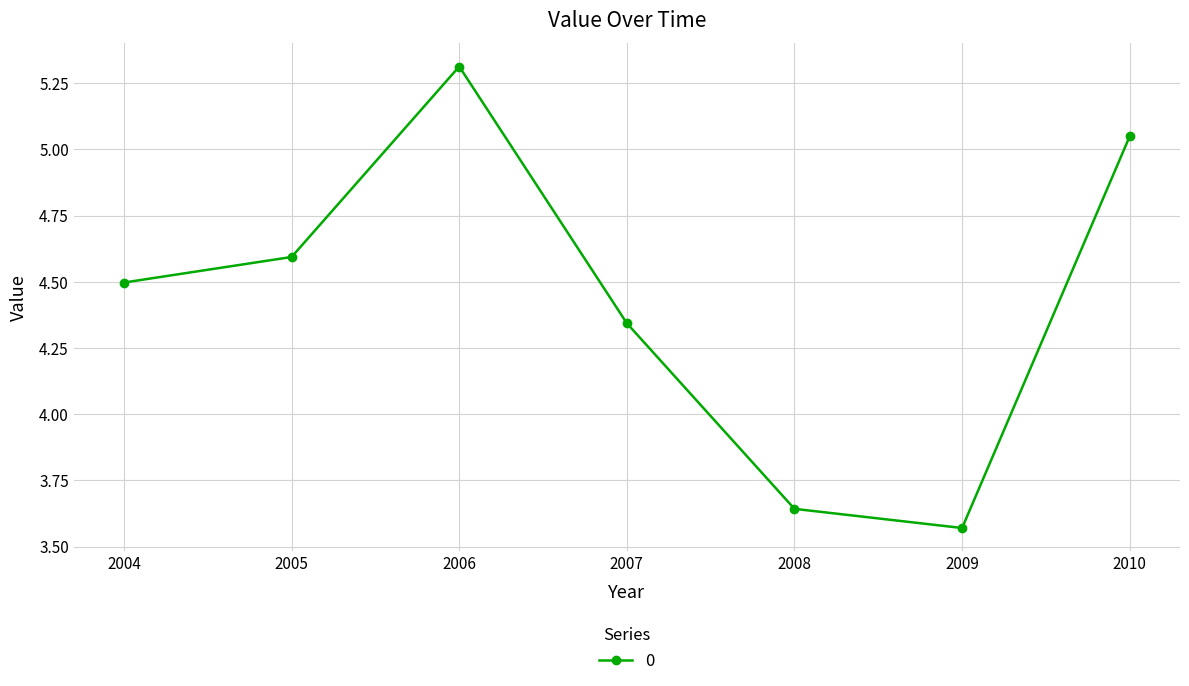

At which category does the data reach its first local peak?

2006